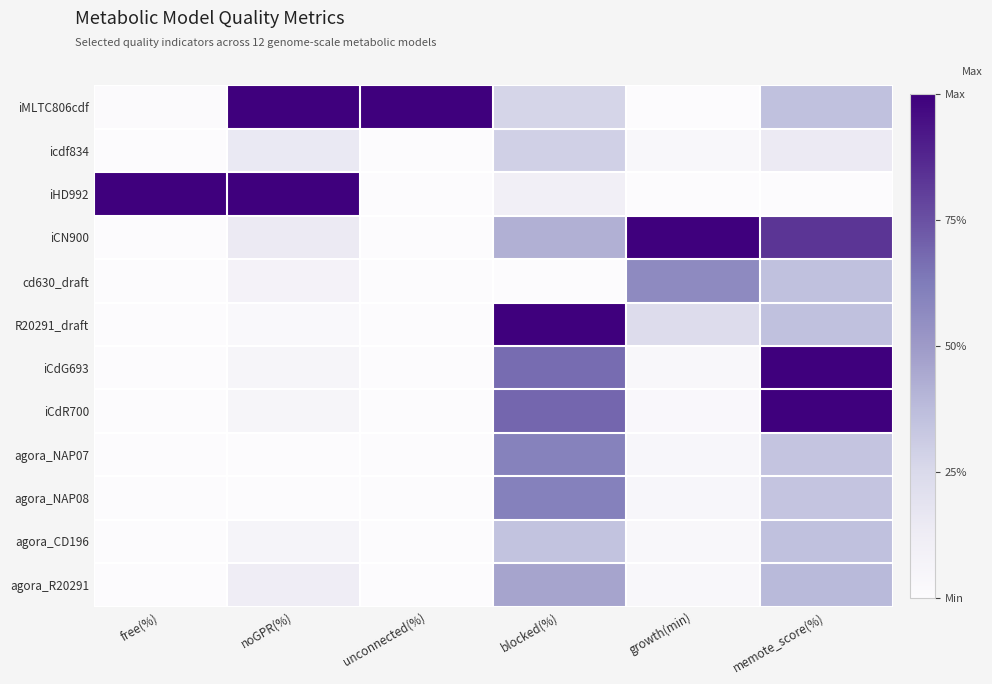

Reading left to right, list all the values displayed in this chart.

iMLTC806cdf: free(%)=0.0	noGPR(%)=1.0	unconnected(%)=1.0	blocked(%)=0.3	growth(min)=0.0	memote_score(%)=0.4
icdf834: free(%)=0.0	noGPR(%)=0.2	unconnected(%)=0.0	blocked(%)=0.3	growth(min)=0.0	memote_score(%)=0.1
iHD992: free(%)=1.0	noGPR(%)=1.0	unconnected(%)=0.0	blocked(%)=0.1	growth(min)=0.0	memote_score(%)=0.0
iCN900: free(%)=0.0	noGPR(%)=0.1	unconnected(%)=0.0	blocked(%)=0.4	growth(min)=1.0	memote_score(%)=0.8
cd630_draft: free(%)=0.0	noGPR(%)=0.1	unconnected(%)=0.0	blocked(%)=0.0	growth(min)=0.6	memote_score(%)=0.4
R20291_draft: free(%)=0.0	noGPR(%)=0.0	unconnected(%)=0.0	blocked(%)=1.0	growth(min)=0.2	memote_score(%)=0.4
iCdG693: free(%)=0.0	noGPR(%)=0.1	unconnected(%)=0.0	blocked(%)=0.7	growth(min)=0.0	memote_score(%)=1.0
iCdR700: free(%)=0.0	noGPR(%)=0.1	unconnected(%)=0.0	blocked(%)=0.7	growth(min)=0.0	memote_score(%)=1.0
agora_NAP07: free(%)=0.0	noGPR(%)=0.0	unconnected(%)=0.0	blocked(%)=0.6	growth(min)=0.0	memote_score(%)=0.3
agora_NAP08: free(%)=0.0	noGPR(%)=0.0	unconnected(%)=0.0	blocked(%)=0.6	growth(min)=0.0	memote_score(%)=0.3
agora_CD196: free(%)=0.0	noGPR(%)=0.1	unconnected(%)=0.0	blocked(%)=0.4	growth(min)=0.0	memote_score(%)=0.4
agora_R20291: free(%)=0.0	noGPR(%)=0.1	unconnected(%)=0.0	blocked(%)=0.5	growth(min)=0.0	memote_score(%)=0.4